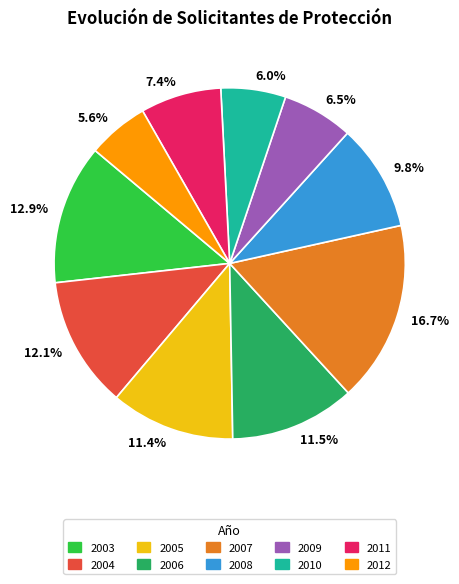

What is the ratio of the value at 12.9% to the value at 5.6%?

2.3